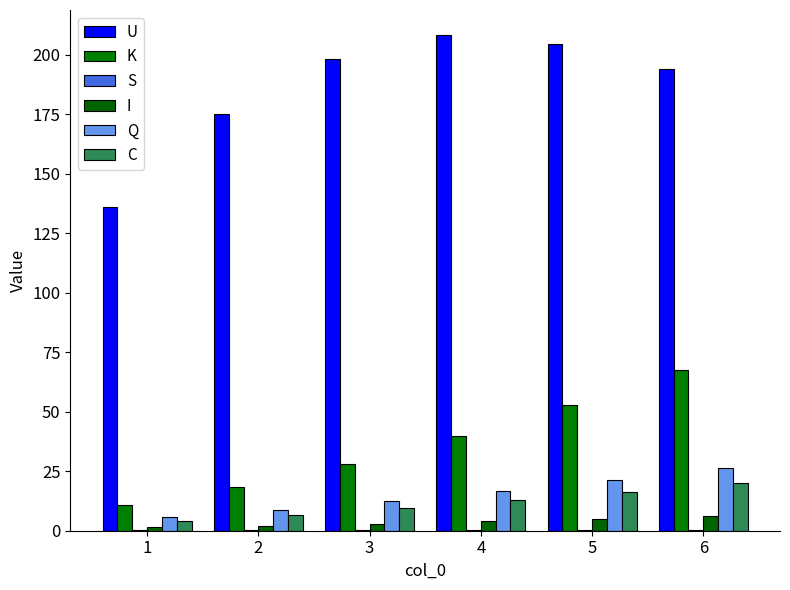

What is the minimum value shown in the chart?

0.2